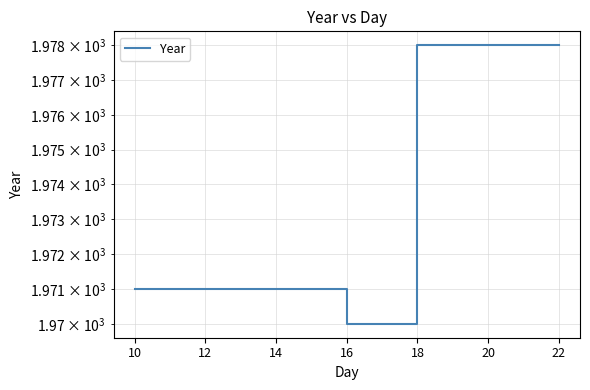

Reading left to right, list all the values displayed in this chart.

1971	1970	1978	1978